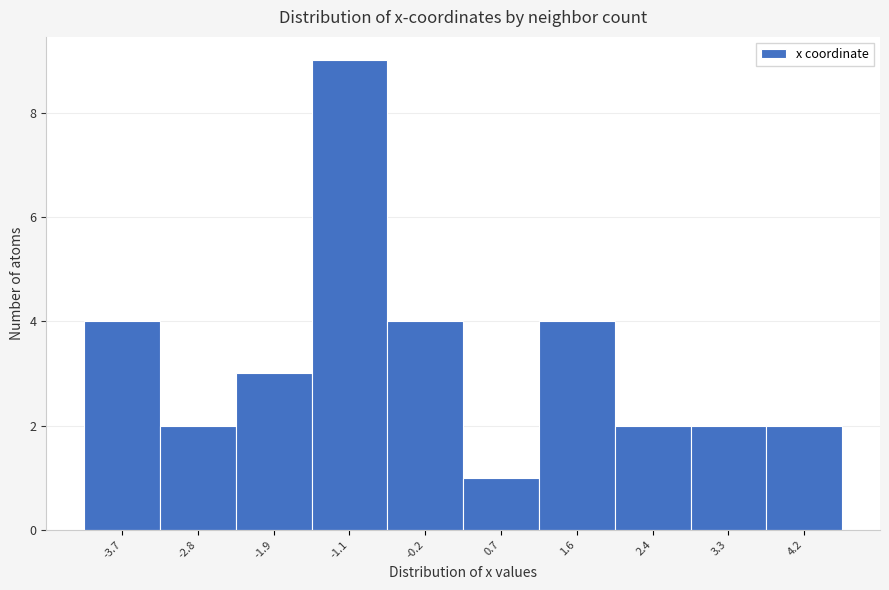

Over which range of the x-axis is the bar tallest?

-1.5 to -0.6